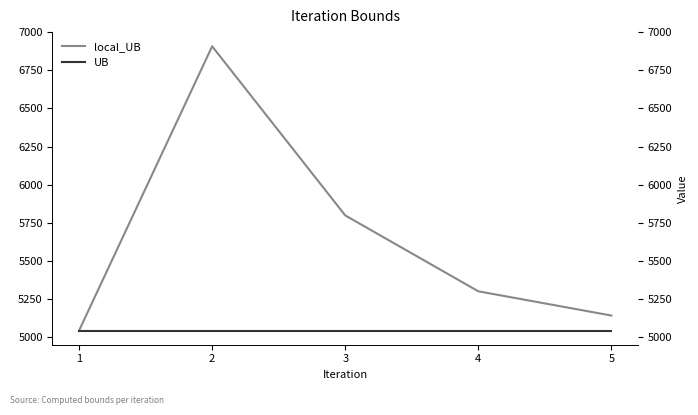

What is the total value across all series at 1?

10090.4